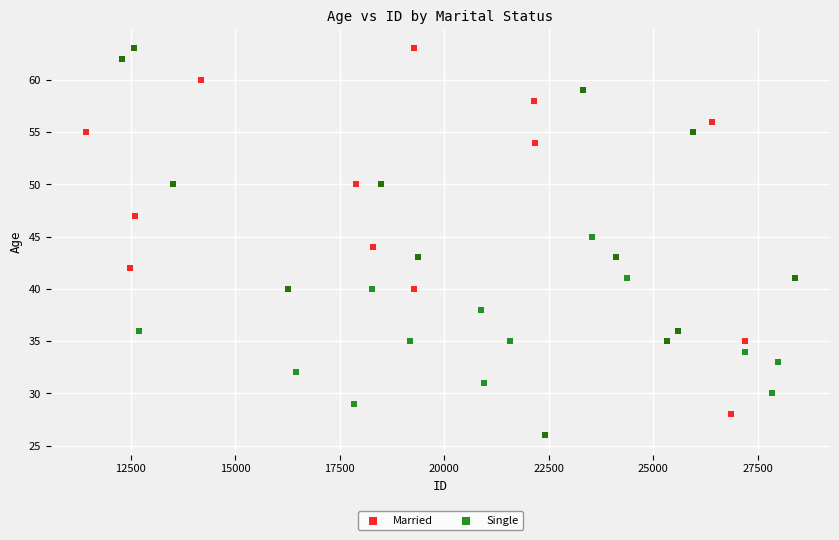

What are all the series names shown in the legend?

Married, Single